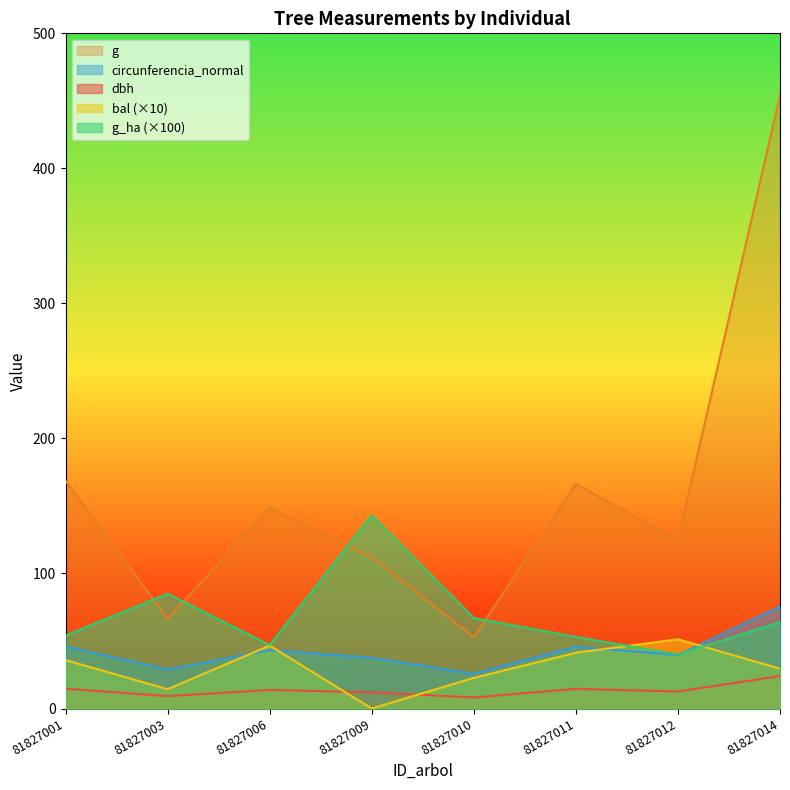

What is the value of the g point at the 2nd from the left?

66.5